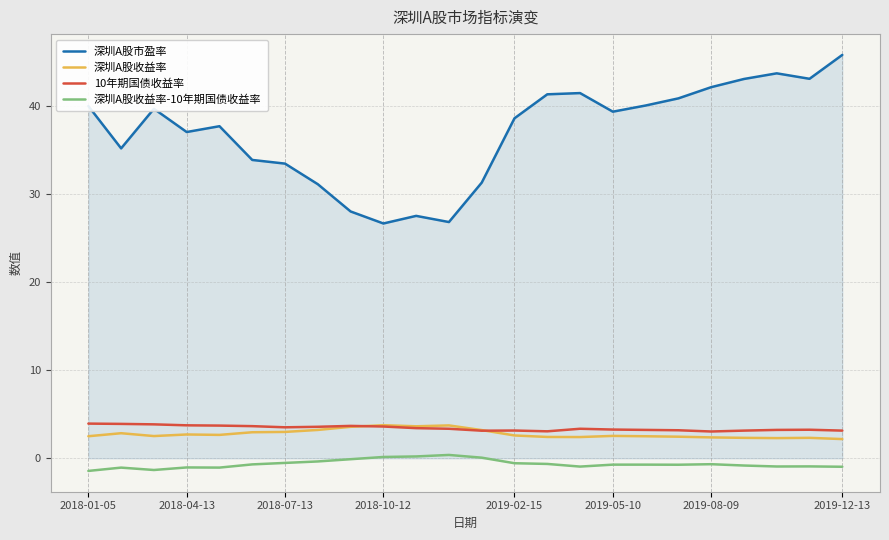

Count the number of categories in the chart.

24